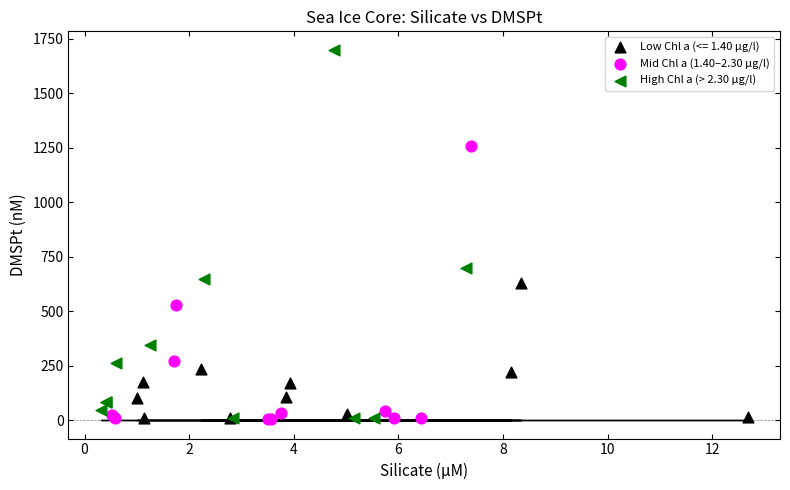

Which series reaches the maximum Y coordinate?

High Chl a (> 2.30 µg/l)